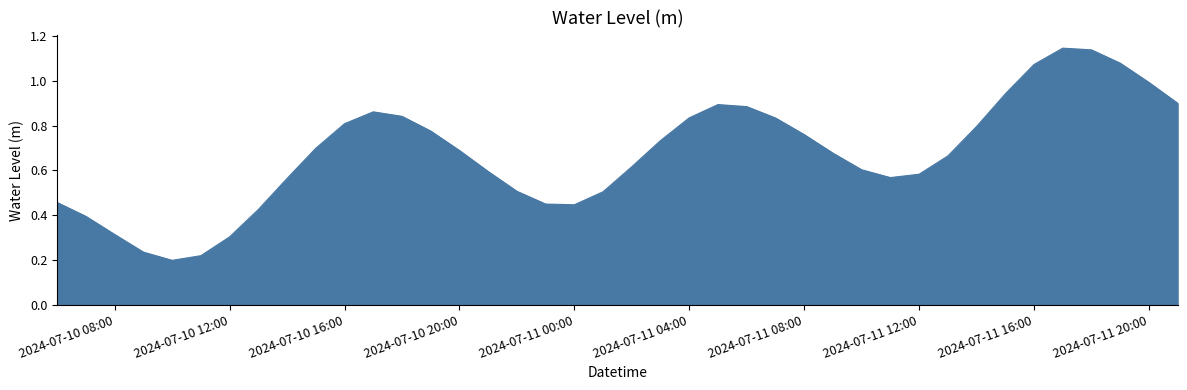

Reading right to left, extract all data points from this chart.

0.9	1.0	1.1	1.1	1.1	1.1	0.9	0.8	0.7	0.6	0.6	0.6	0.7	0.8	0.8	0.9	0.9	0.8	0.7	0.6	0.5	0.4	0.4	0.5	0.6	0.7	0.8	0.8	0.9	0.8	0.7	0.6	0.4	0.3	0.2	0.2	0.2	0.3	0.4	0.5